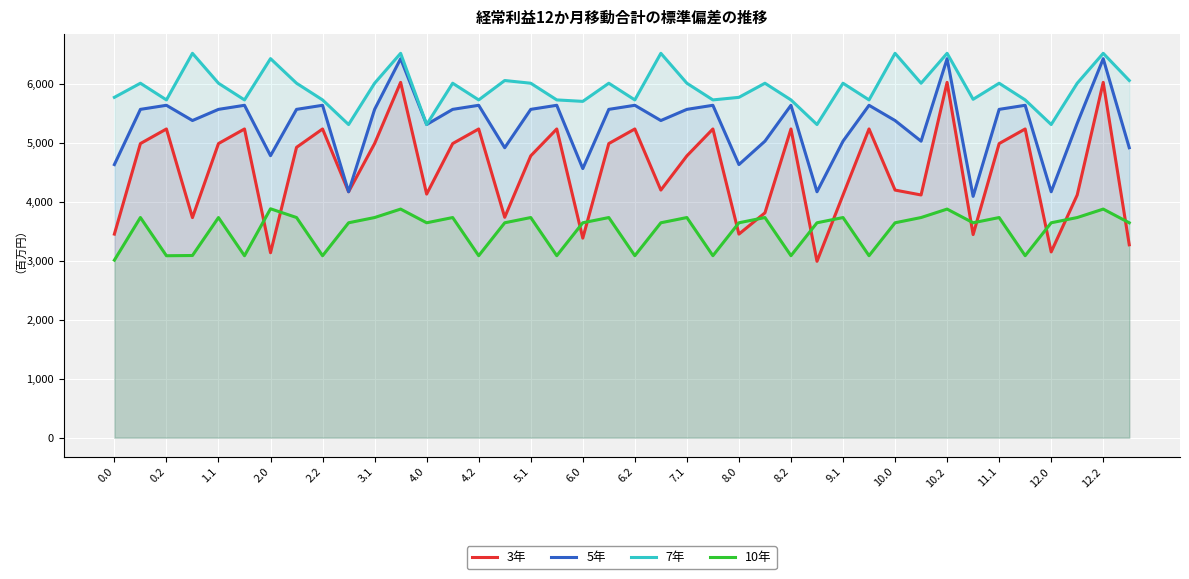

Which series has the largest range (max minus min)?

3年